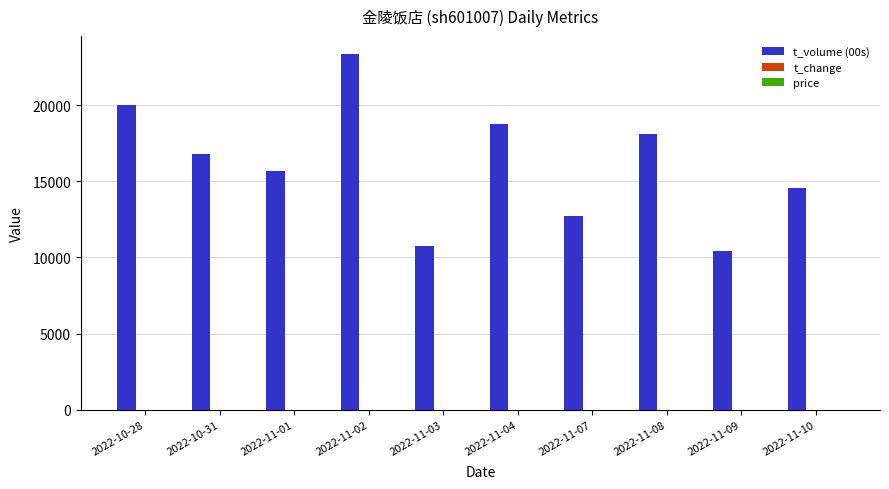

What is the greatest value displayed?

23378.0